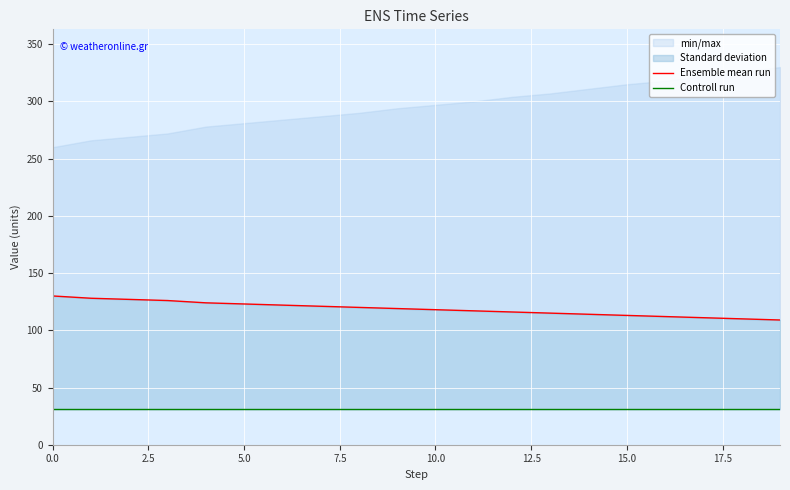

What position from the right is 12?

8